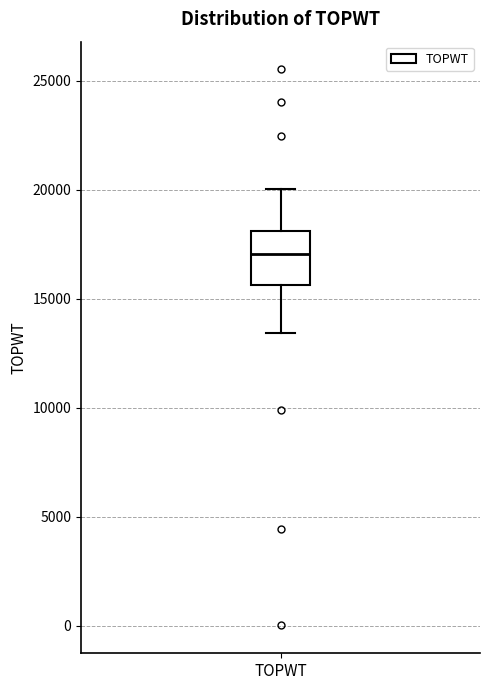

Read this box plot against the y-axis: the position of the median line, the range covered by the box, and the ends of both whiskers. The values are not printed on the chart, so give them approximately, as read against the axis.

median 17000, box 15500 to 18000, whiskers 13500 to 20000